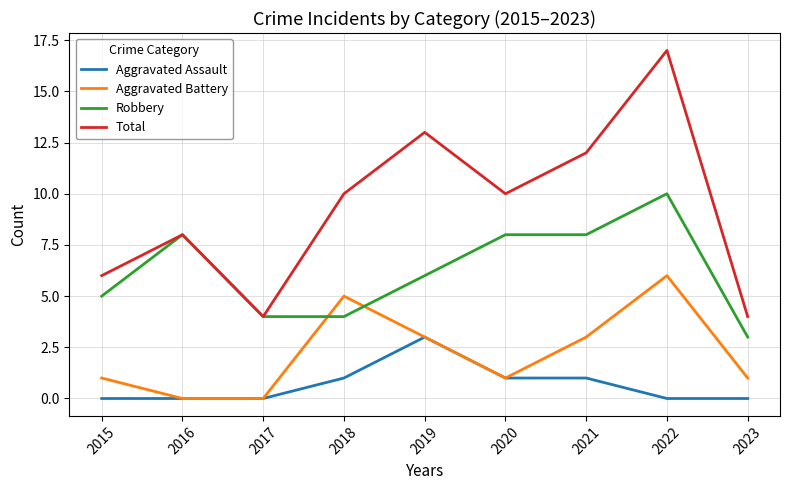

At which category is the sum across all series the highest?

2022